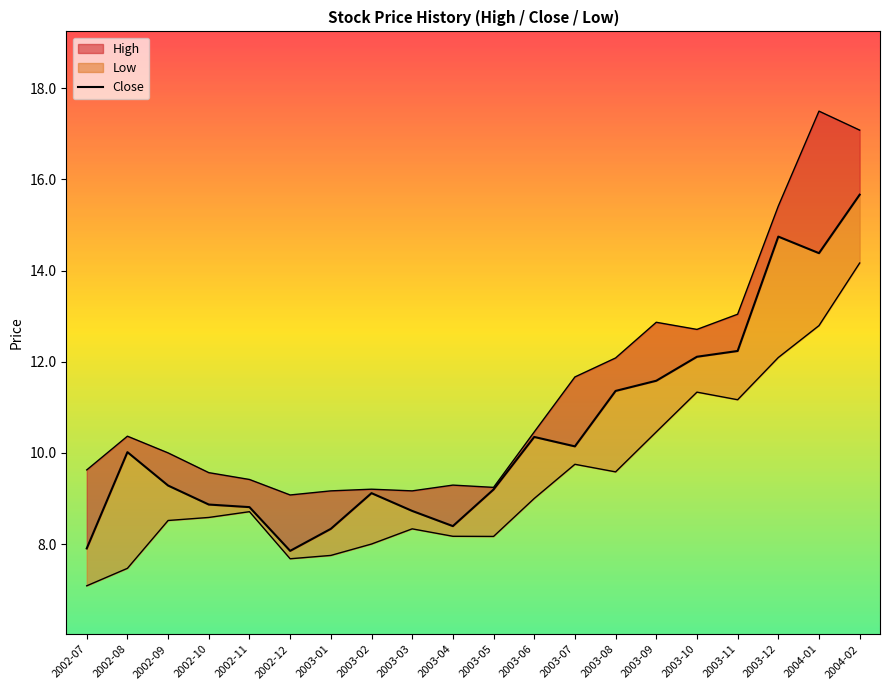

Where does the data first go above 10?

2002-08